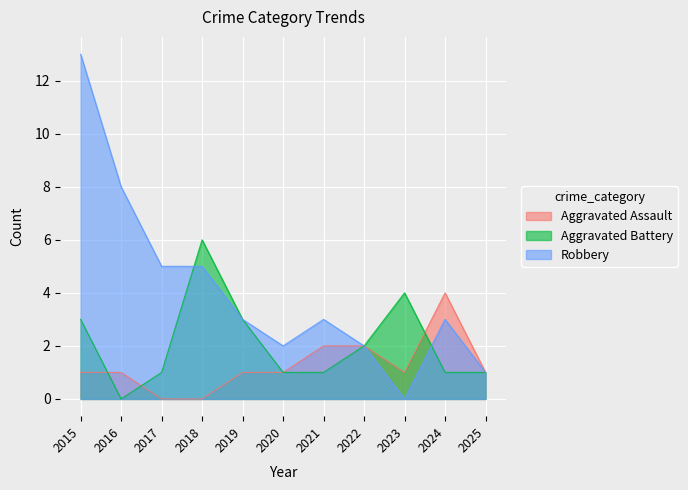

What are all the series names shown in the legend?

Aggravated Assault, Aggravated Battery, Robbery